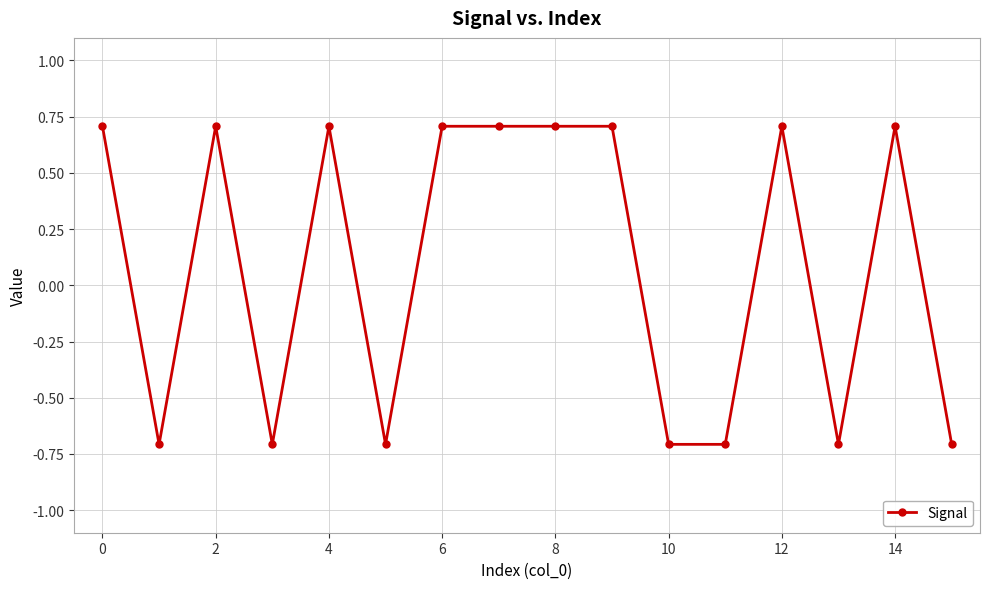

What is the smallest value displayed?

-0.7